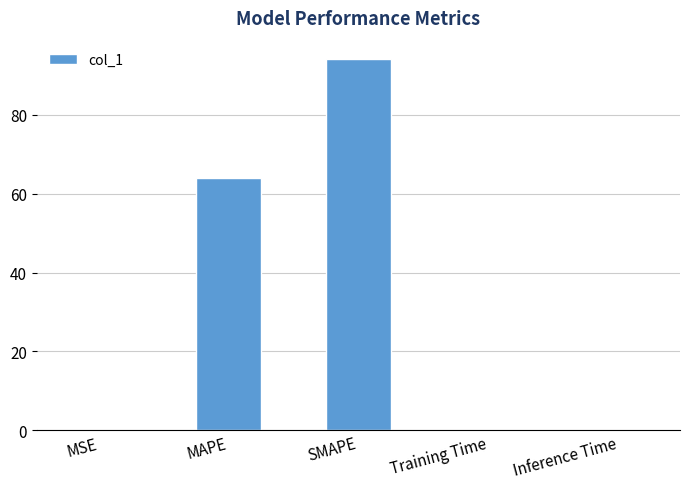

What is the sum of all values?

158.1